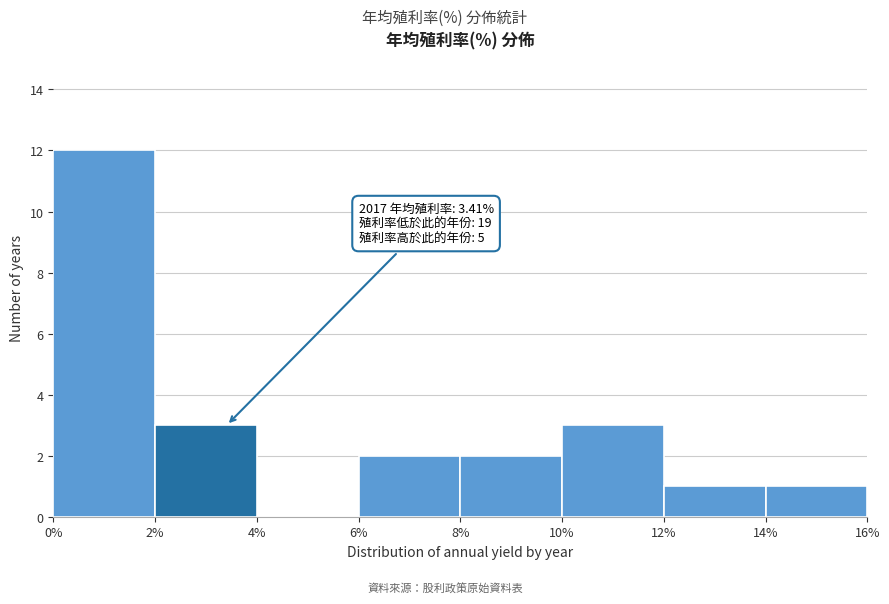

Which range on the x-axis has the tallest bar?

0% to 2%